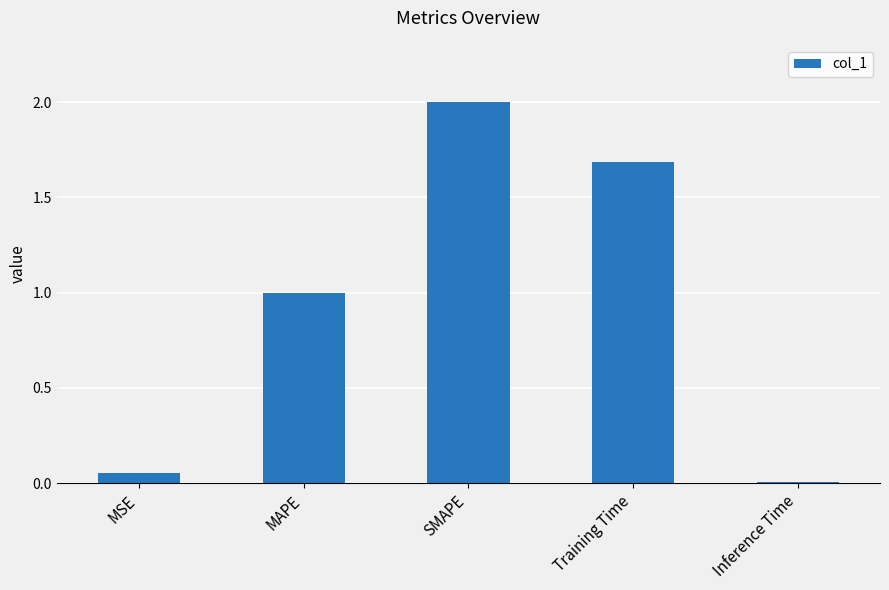

True or false: the data shows 2.0 at SMAPE.

True